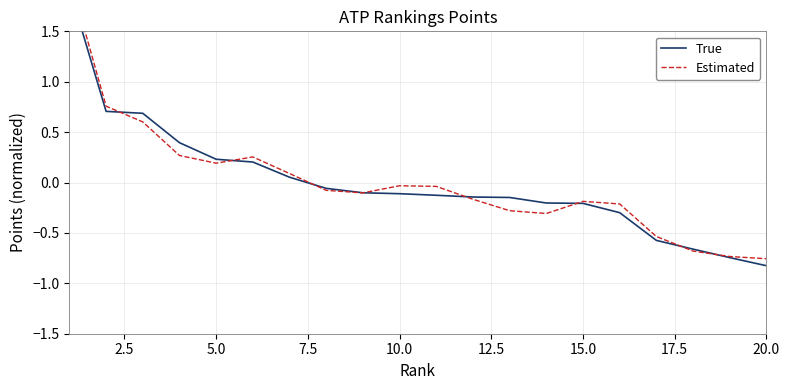

What is the minimum value shown in the chart?

-0.8